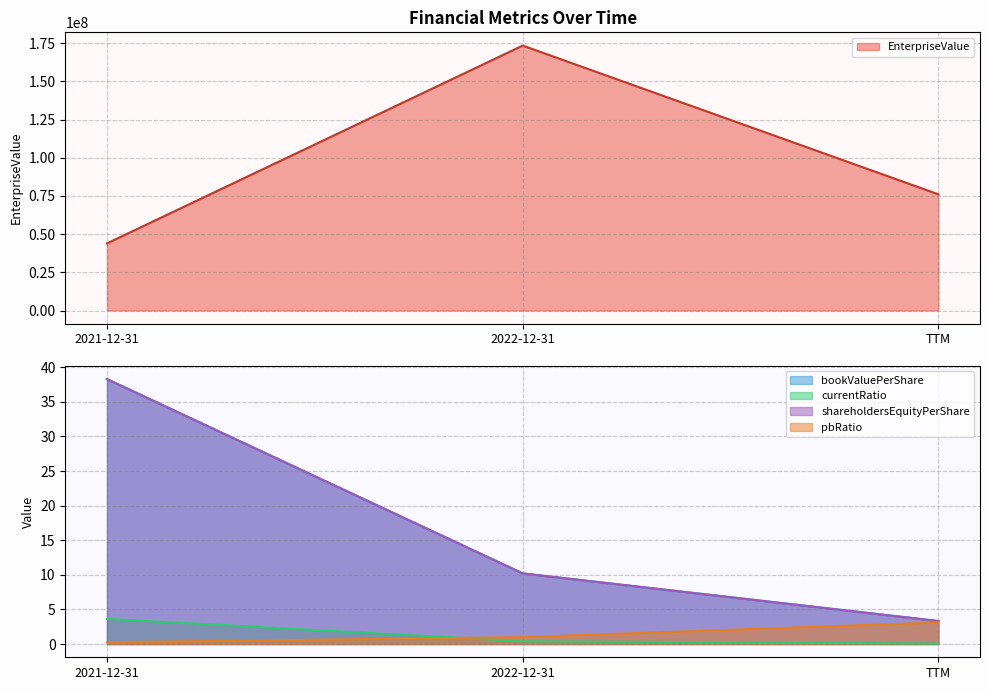

What is the difference between the highest and lowest values at TTM?

76051918.9